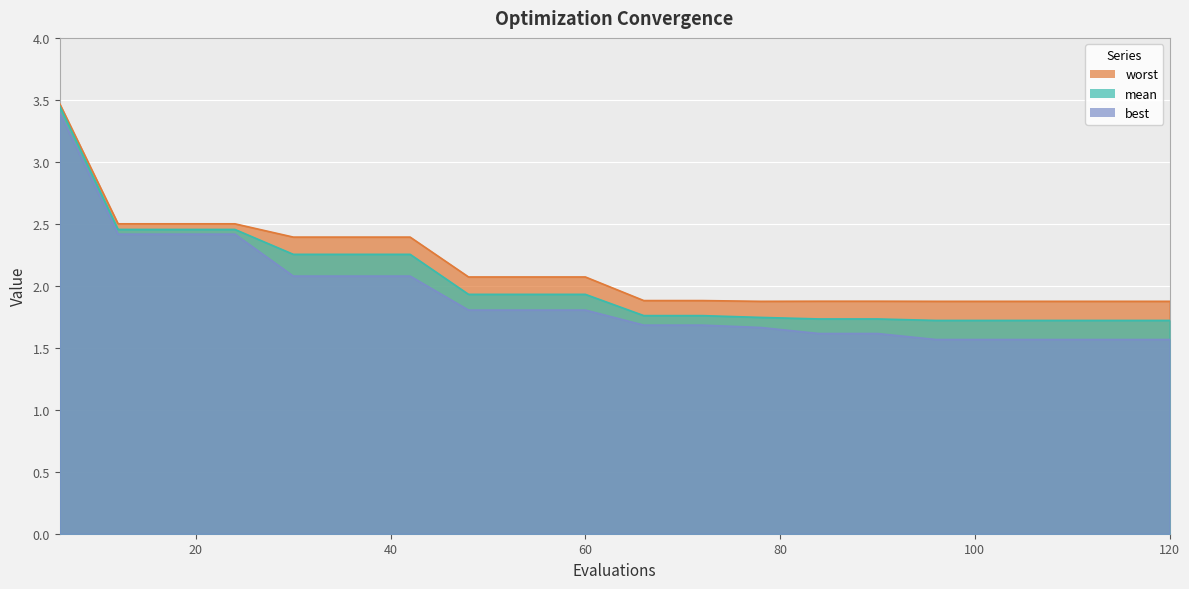

True or false: worst and mean intersect in this chart.

False